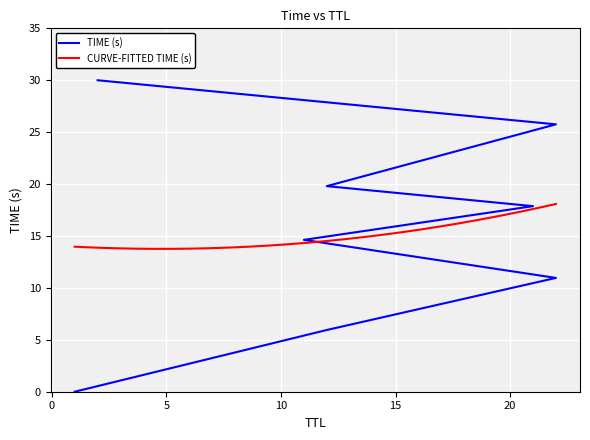

What is the value of the 5th point from the left?

17.9